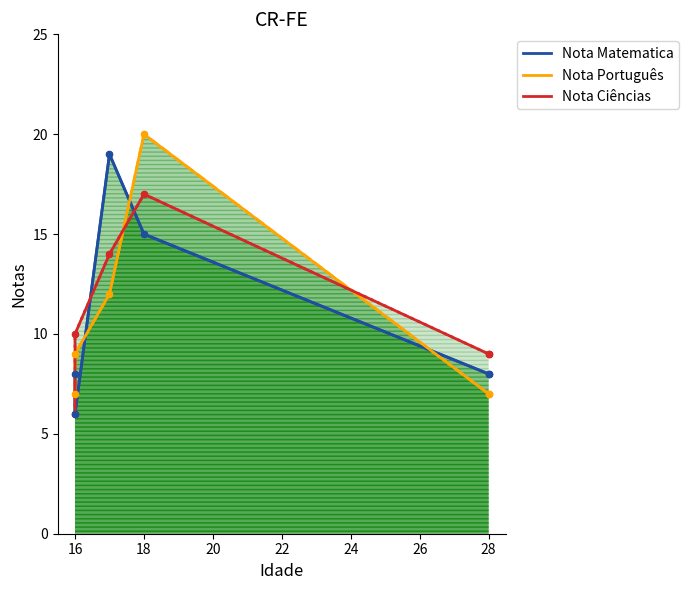

Which series has the largest total across all categories?

Nota Ciências